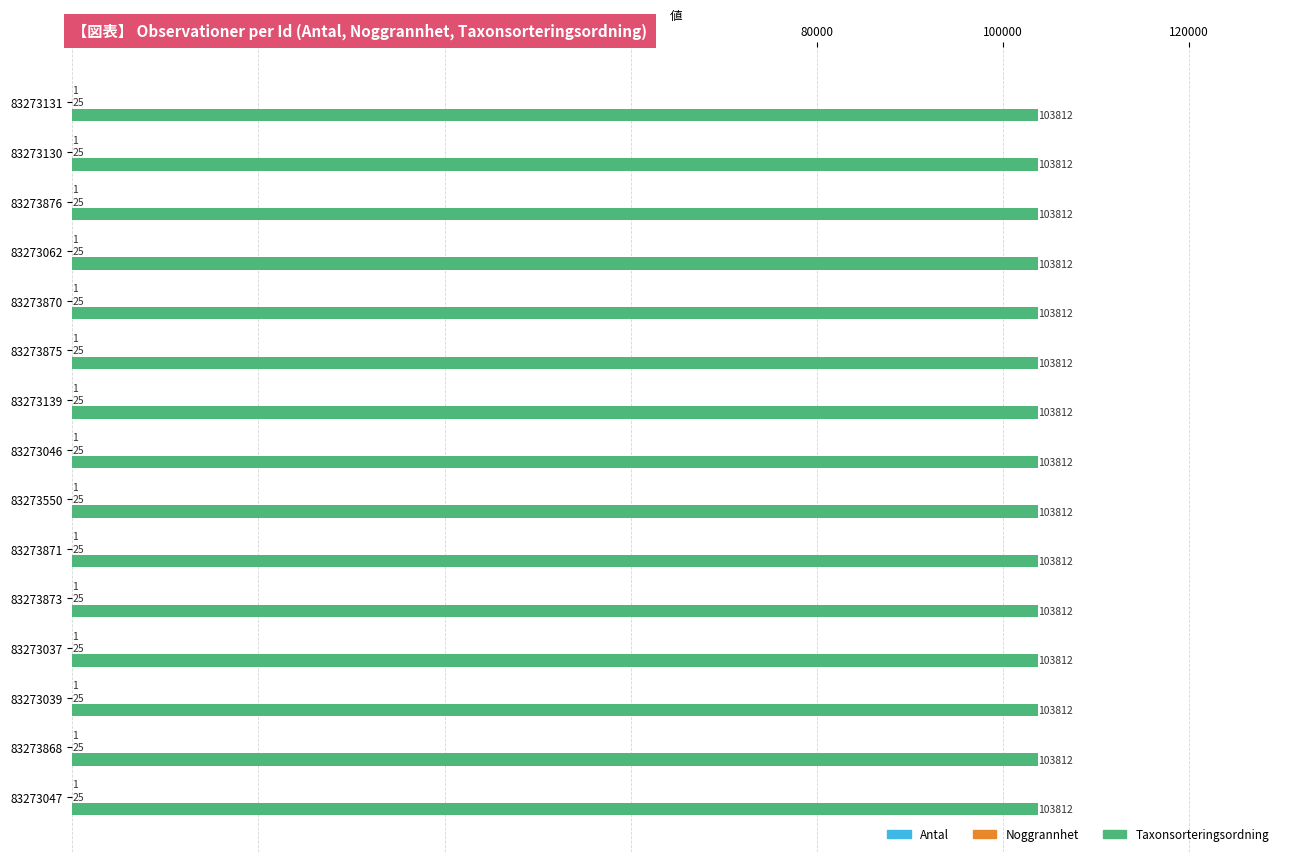

What is the greatest value displayed?

103812